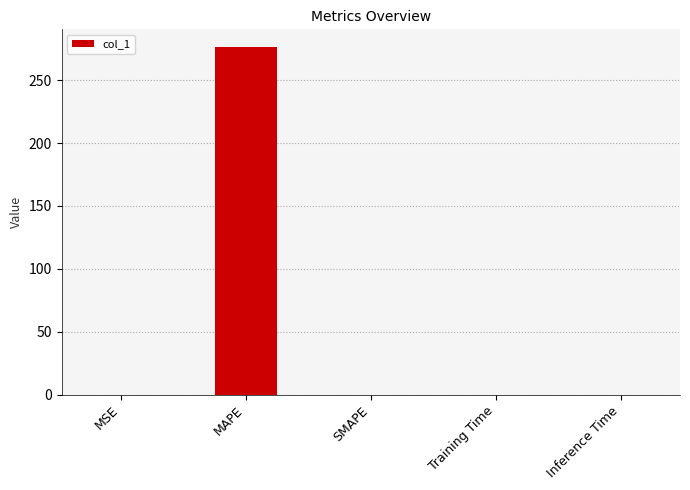

What is the sum of all values?

276.6